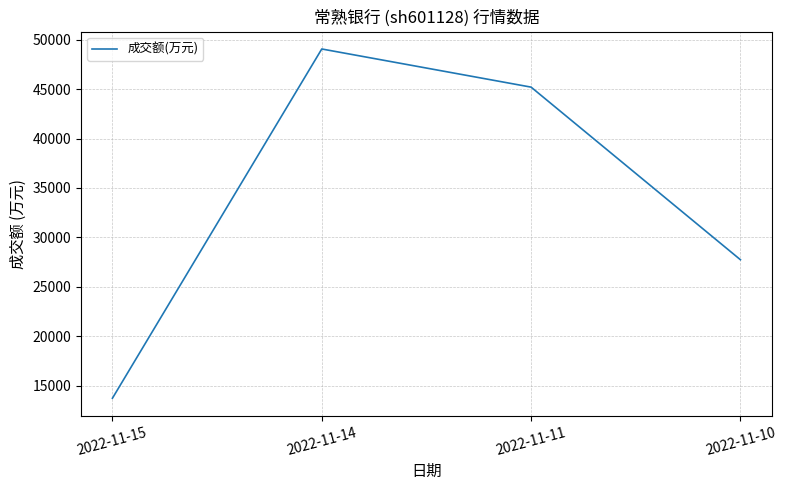

How many lines are shown in the chart?

1